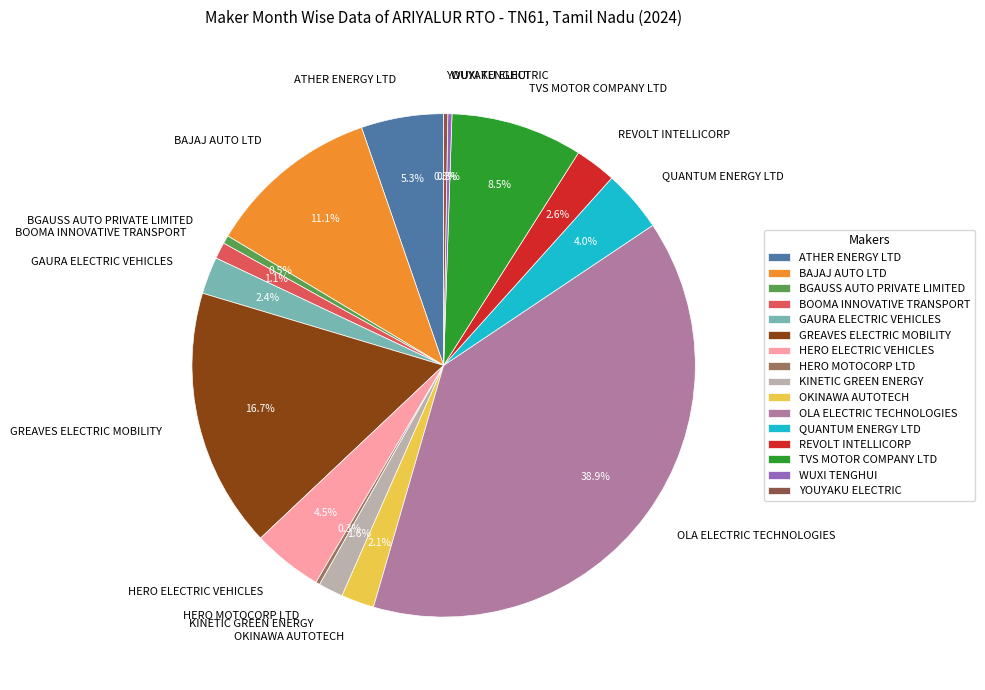

To the nearest percent, what is the difference between the largest and smallest slice percentages?

39%